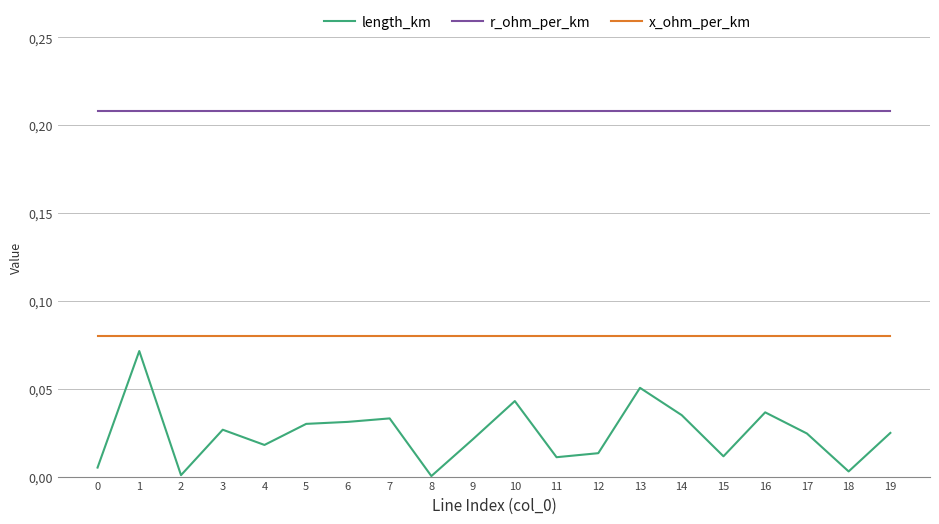

What is the average value of the x_ohm_per_km series?

0.1